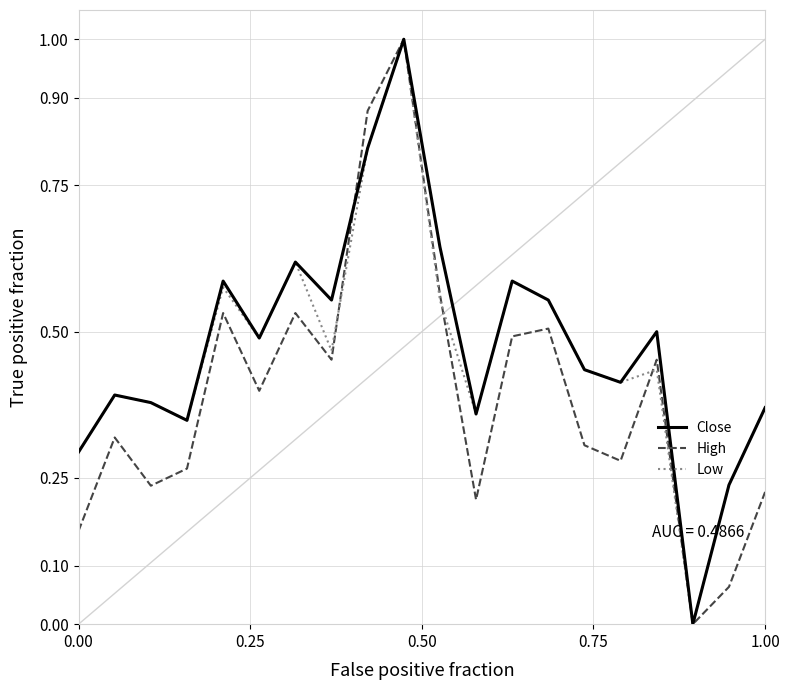

What is the highest value of the Low series?

1.0